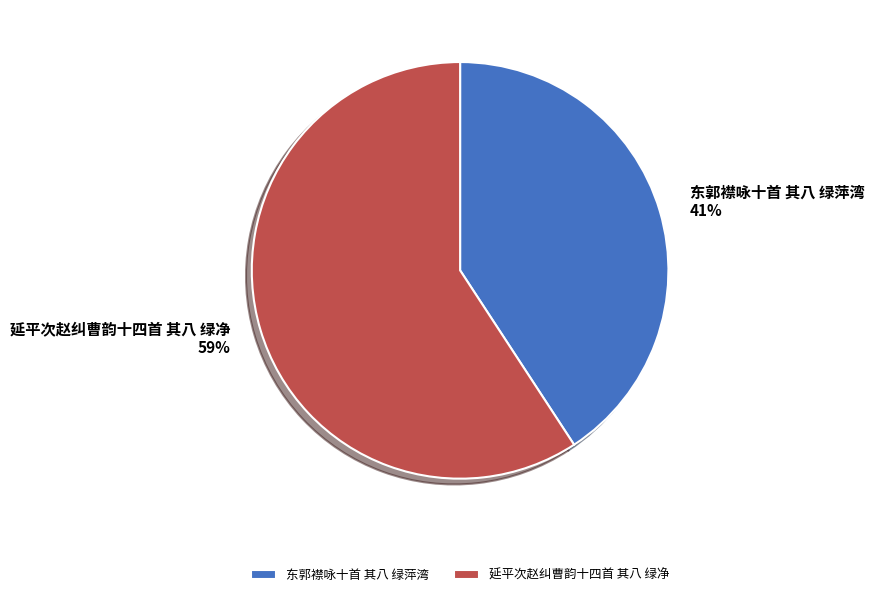

Between 东郭襟咏十首 其八 绿萍湾 and 延平次赵纠曹韵十四首 其八 绿净, which is larger?

延平次赵纠曹韵十四首 其八 绿净